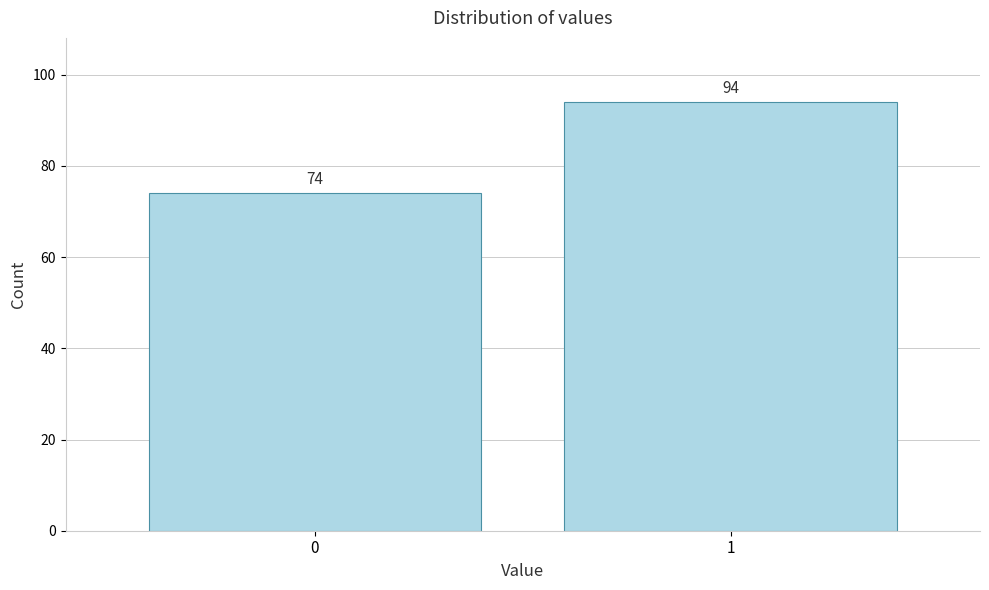

Reading left to right, transcribe all the data shown in this chart.

0=74	1=94